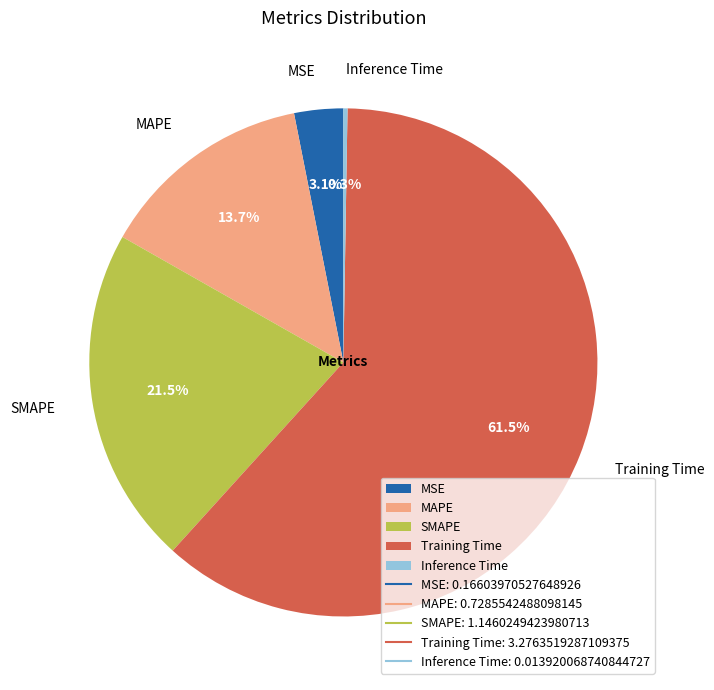

Between MAPE and Training Time, which is larger?

Training Time